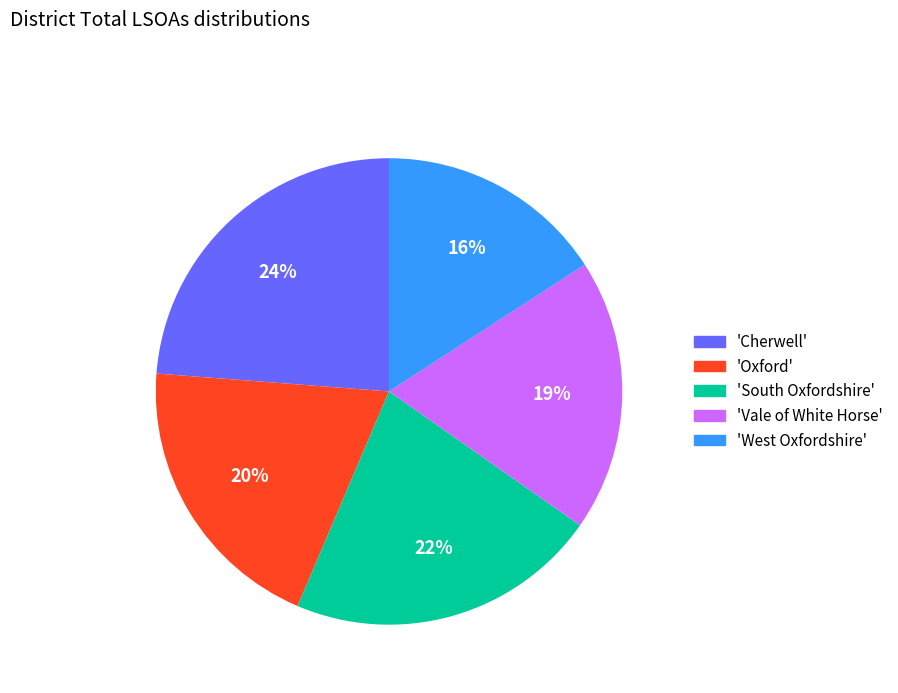

Which has a higher value, 'West Oxfordshire' or 'Vale of White Horse'?

'Vale of White Horse'